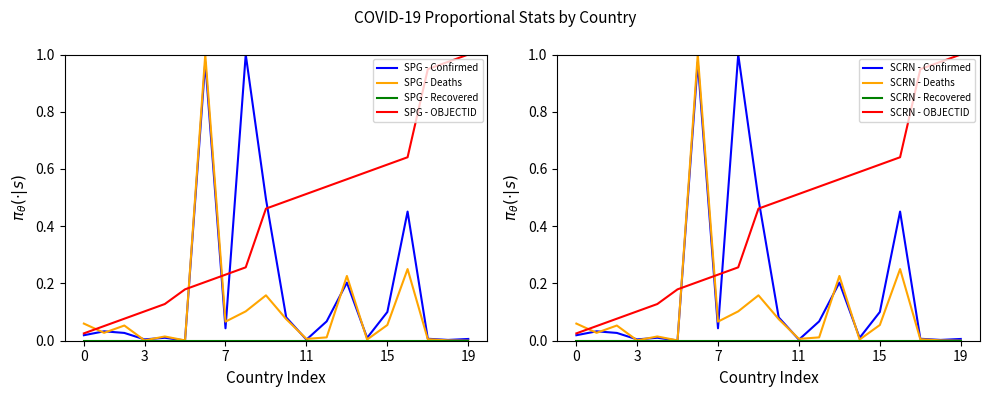

What is the difference between the second highest and minimum values in the Deaths series?

0.3